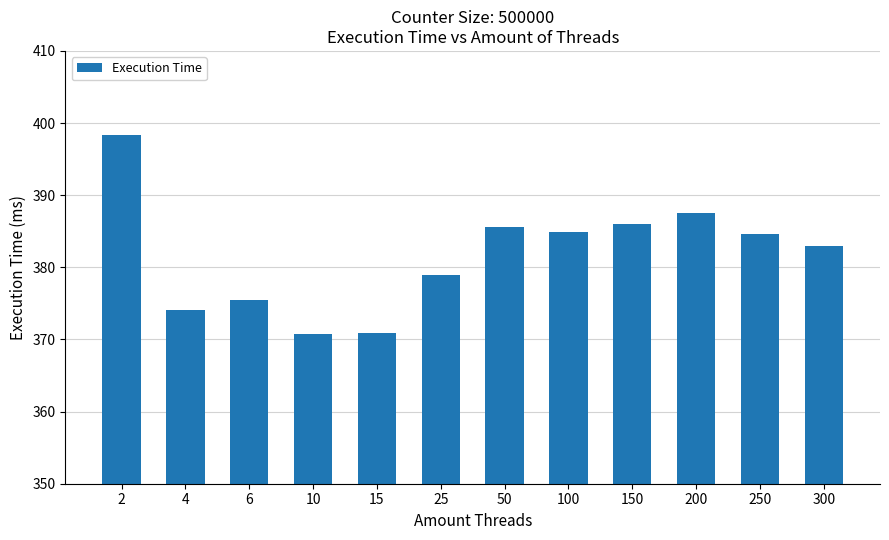

How many data points does each series have?

12